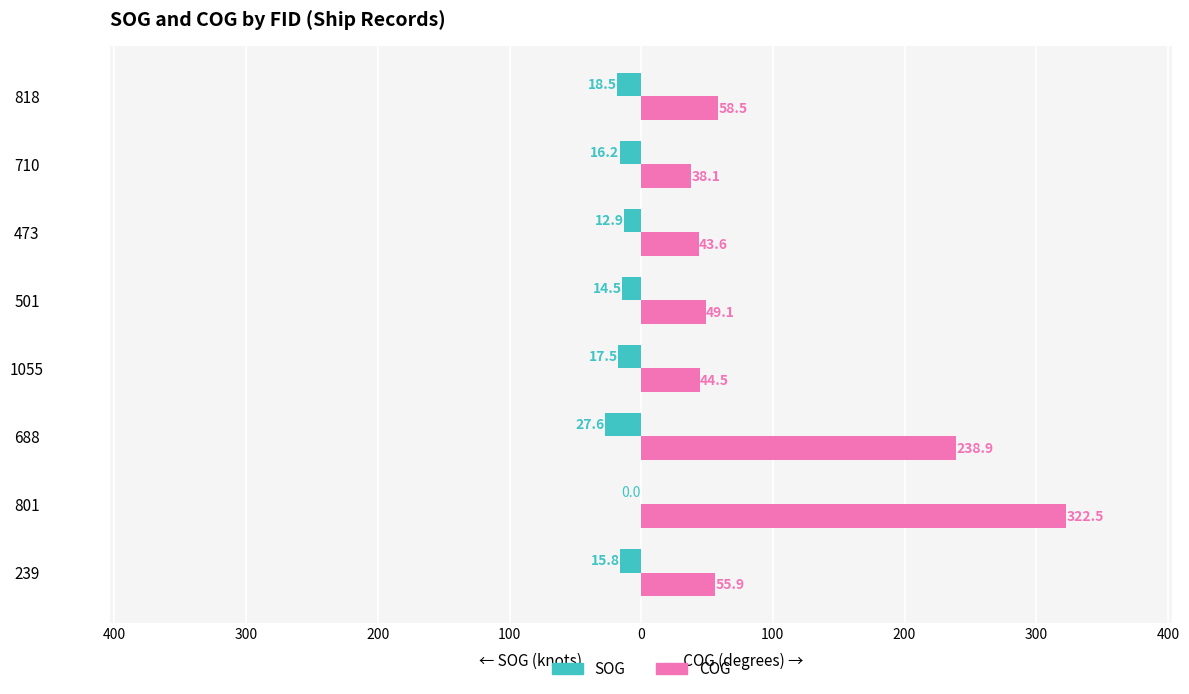

What are all the series names shown in the legend?

SOG, COG